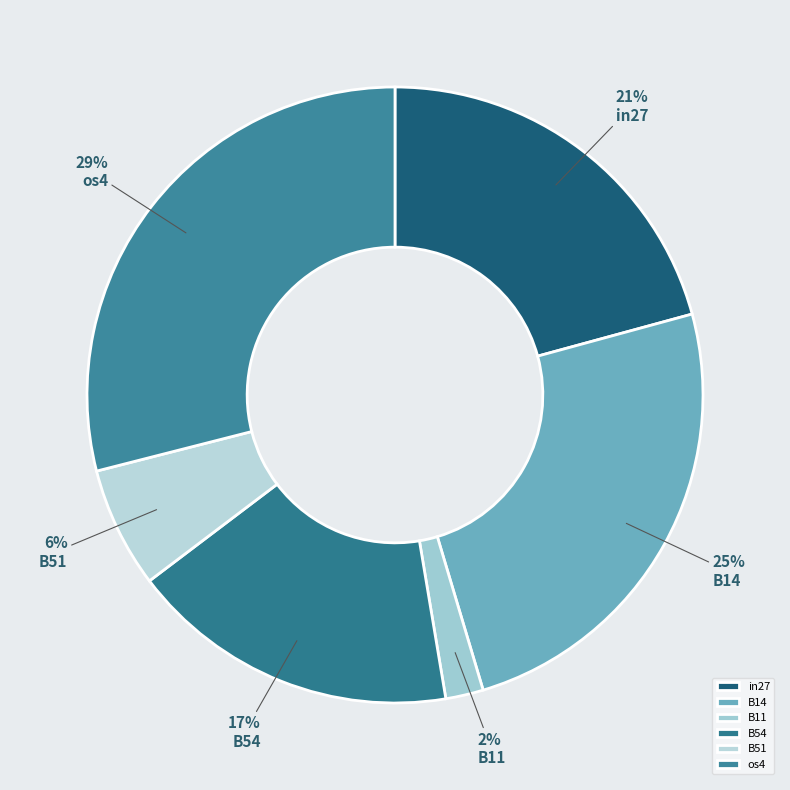

Is the sum of B54 and os4 greater than half?

No